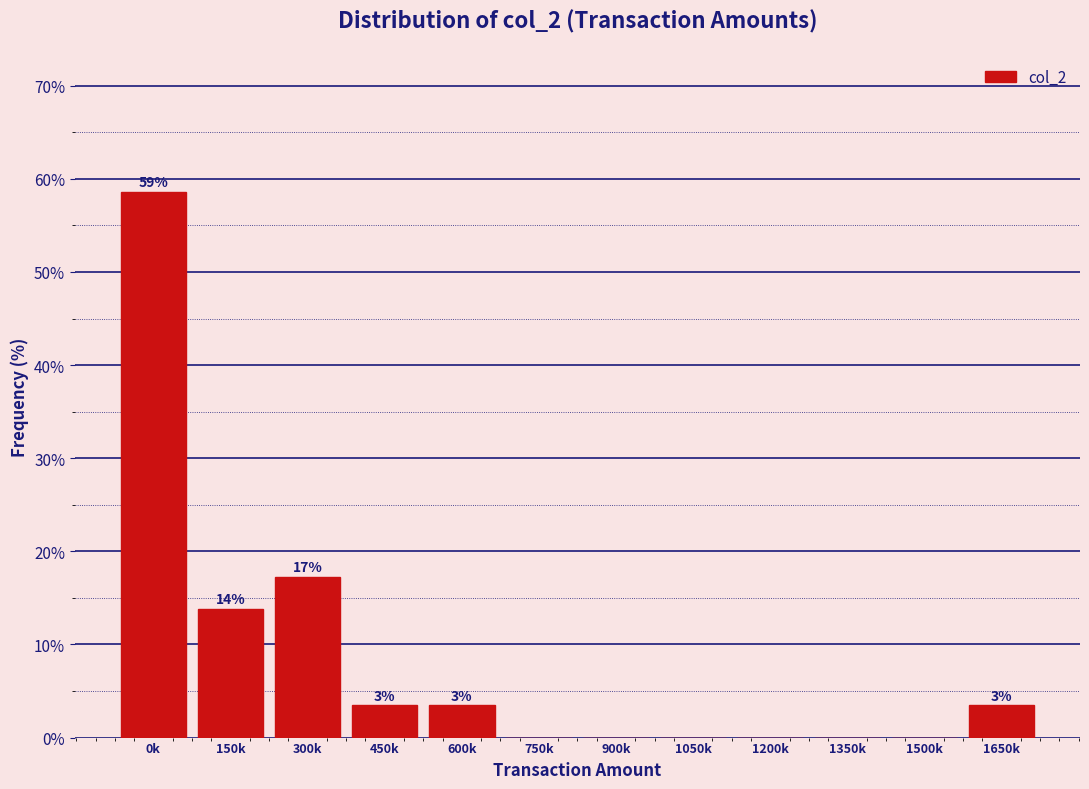

Are the bars horizontal?

No